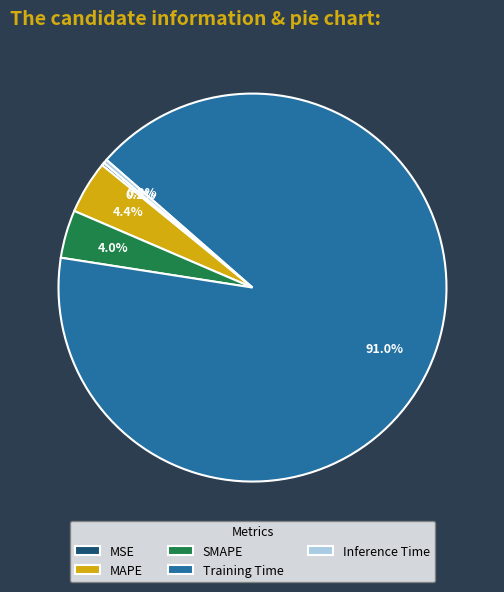

Which category has the biggest portion of the pie?

Training Time